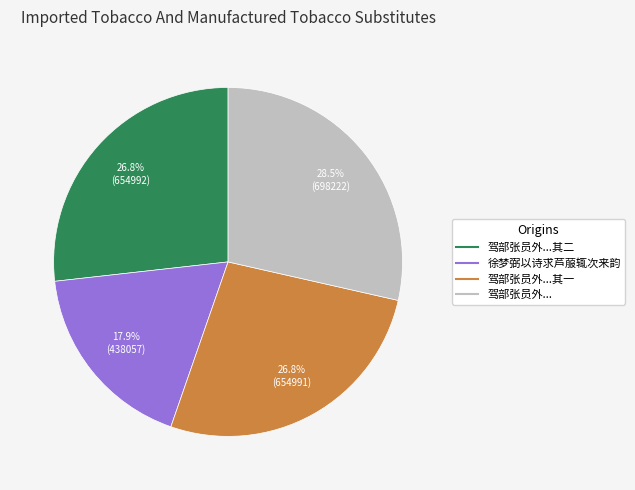

Is there any slice that represents more than half of the pie?

No